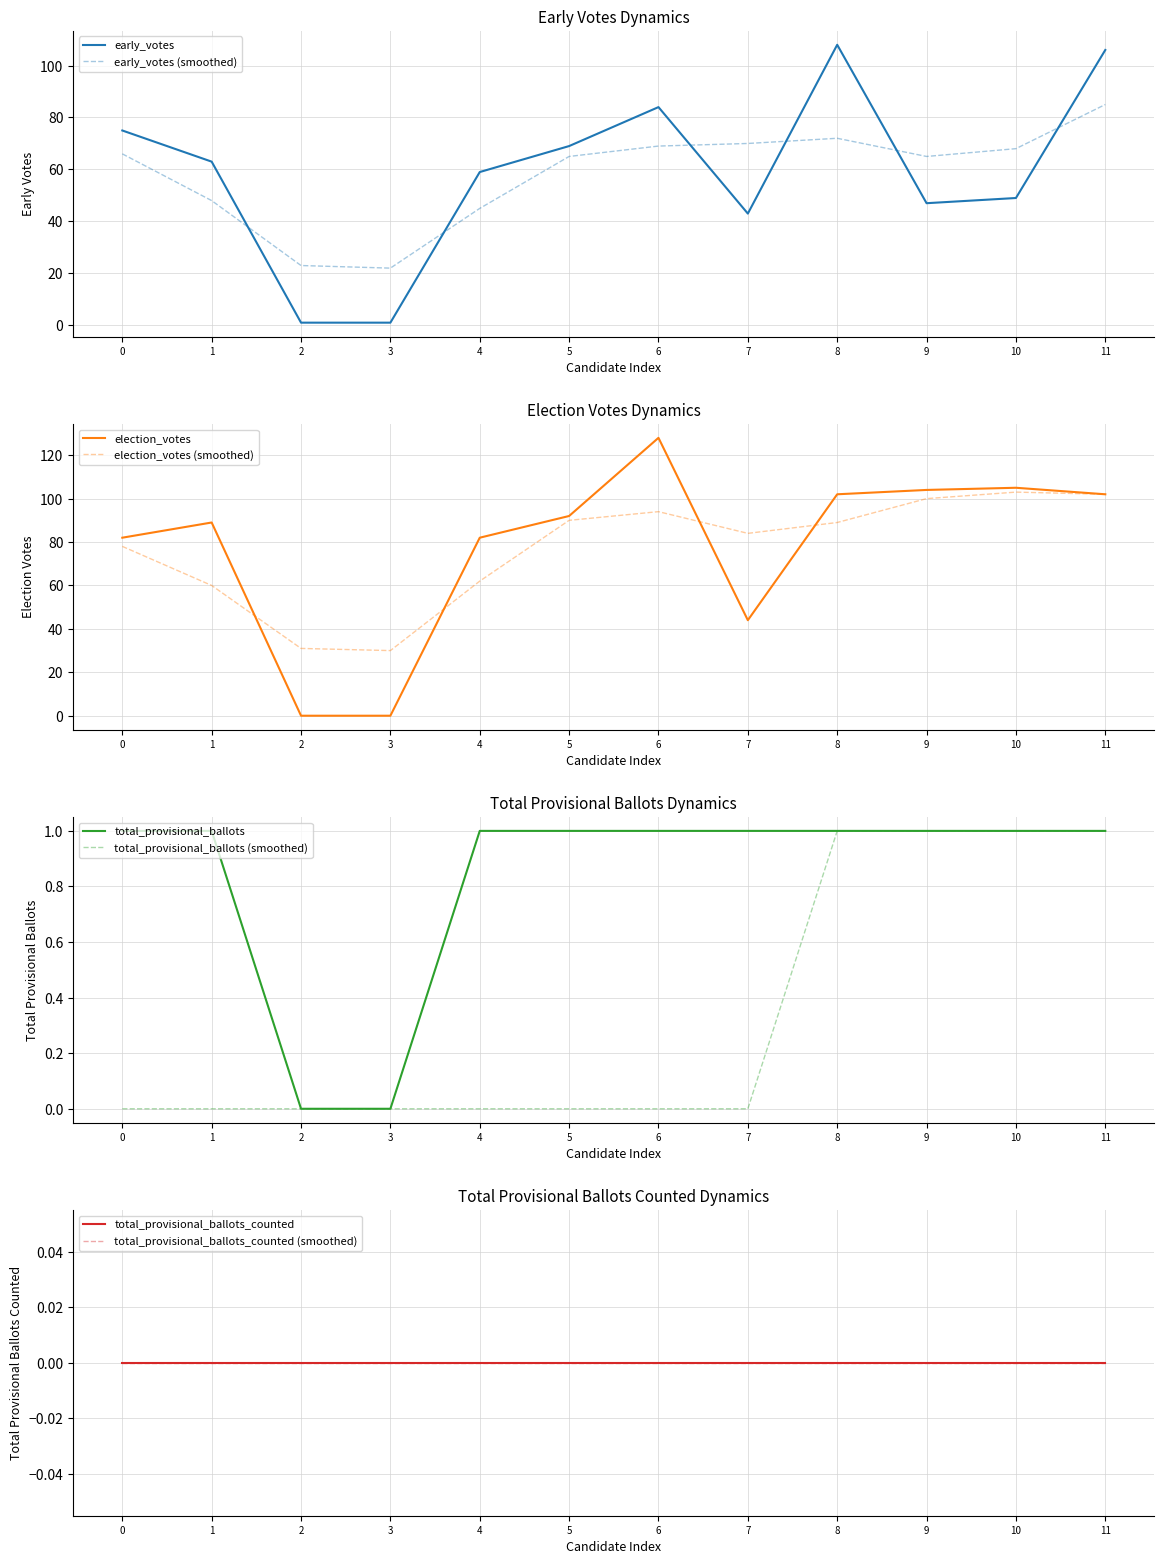

At how many categories does at least one series exceed 7?

10